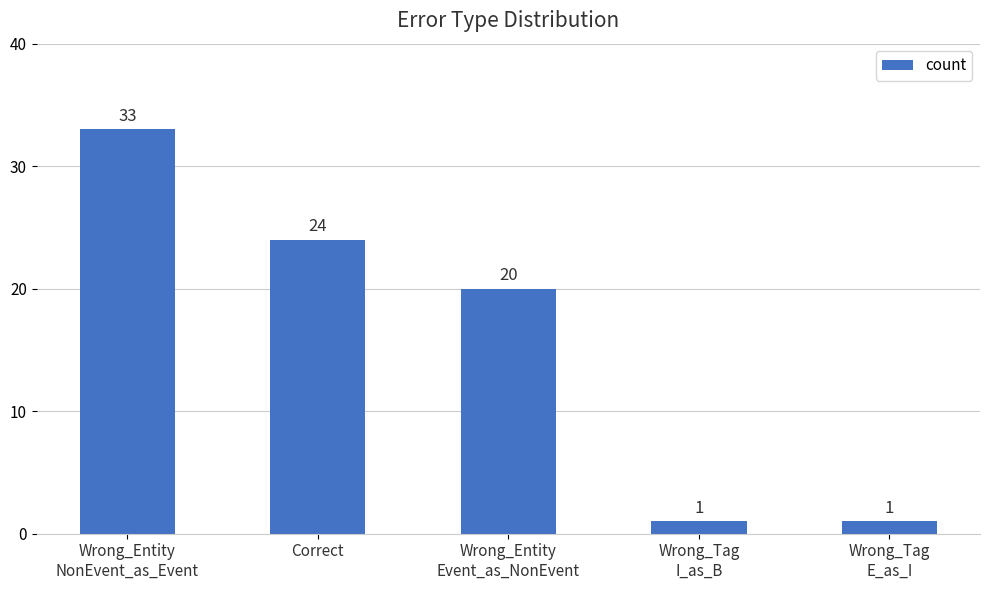

What is the greatest value displayed?

33